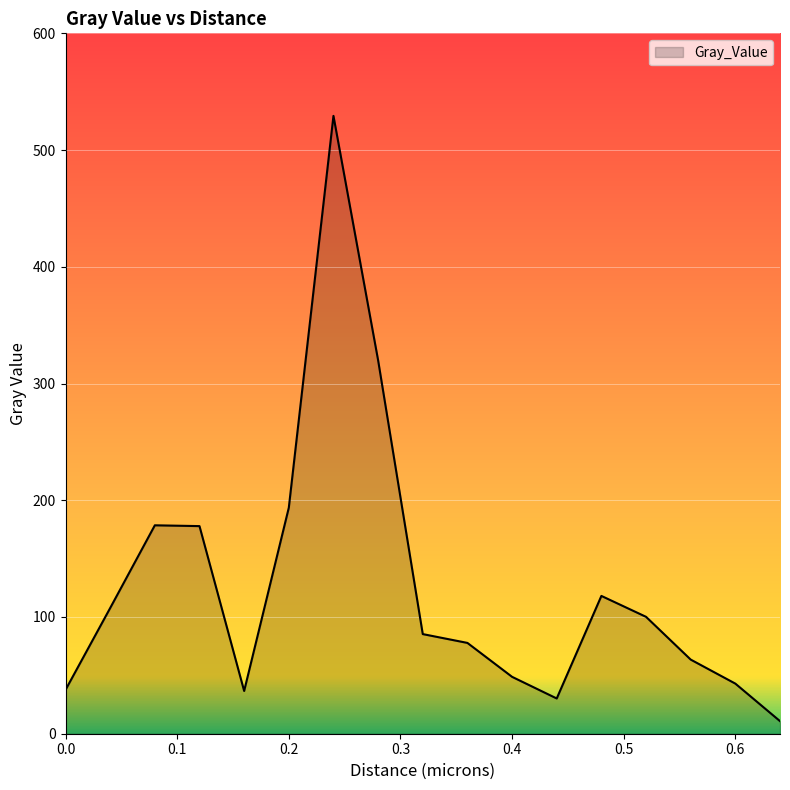

What is the difference between the maximum and minimum values?

518.5